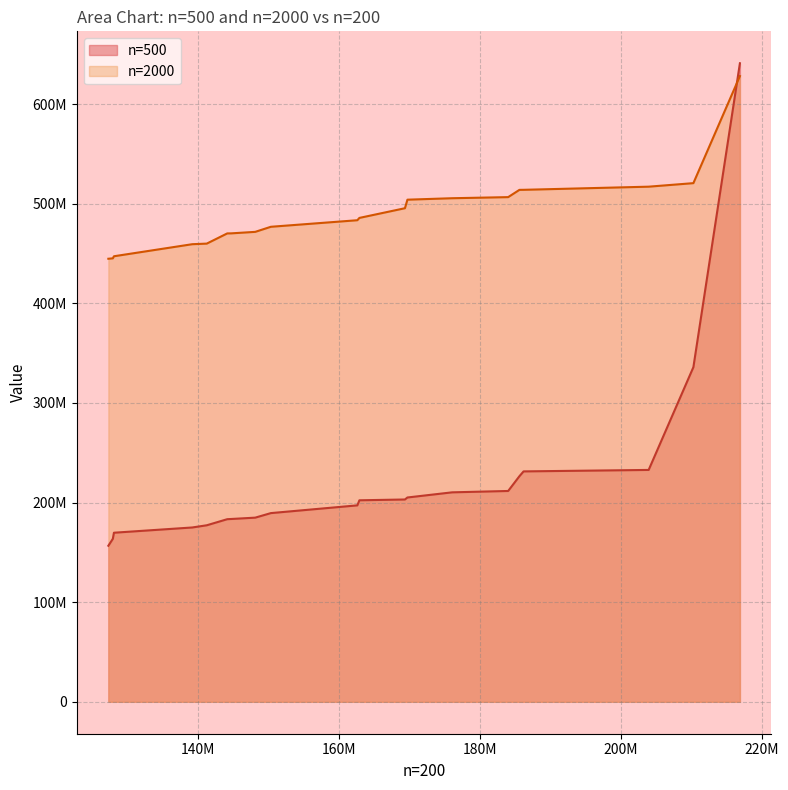

Which series has the largest total across all categories?

n=2000